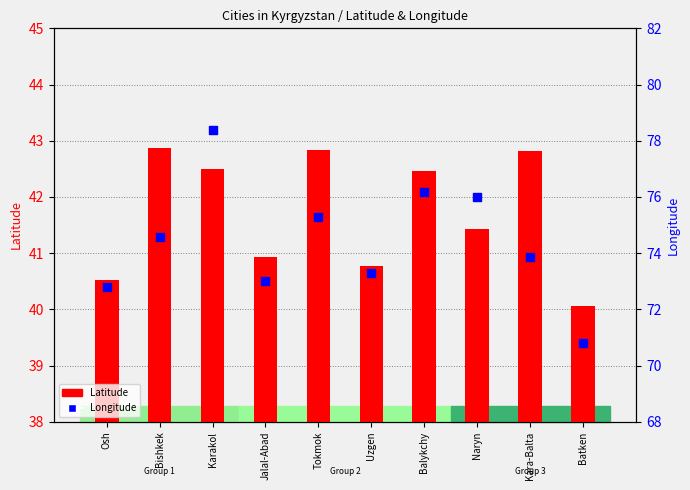

At how many categories does at least one series exceed 44?

10